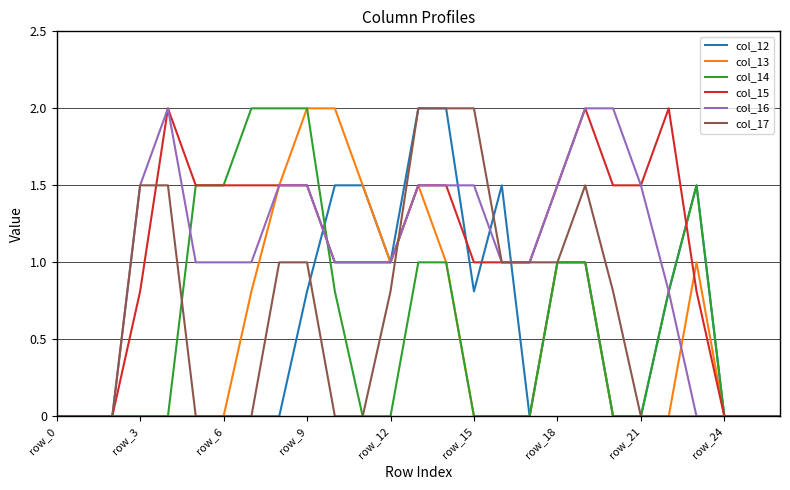

Does the chart display data point markers on the line(s)?

No